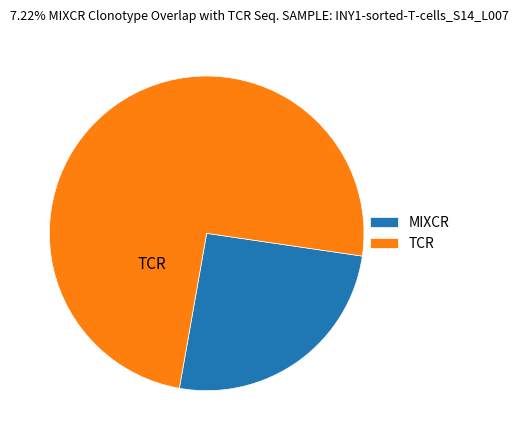

True or false: TCR accounts for 75% of the total.

True